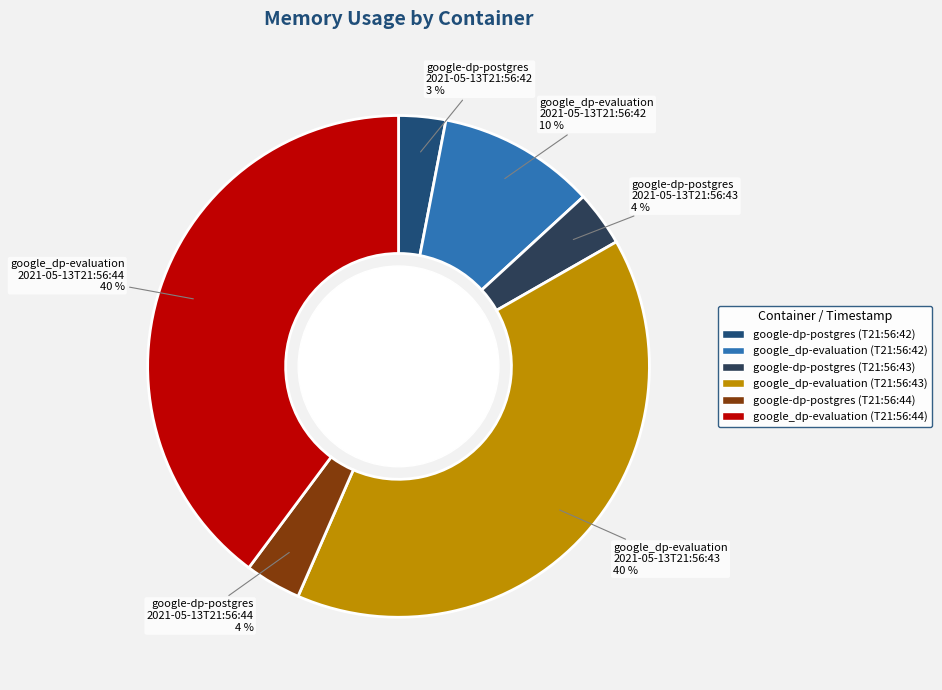

Is it true that google_dp-evaluation 2021-05-13T21:56:44 is 40% of the pie?

True